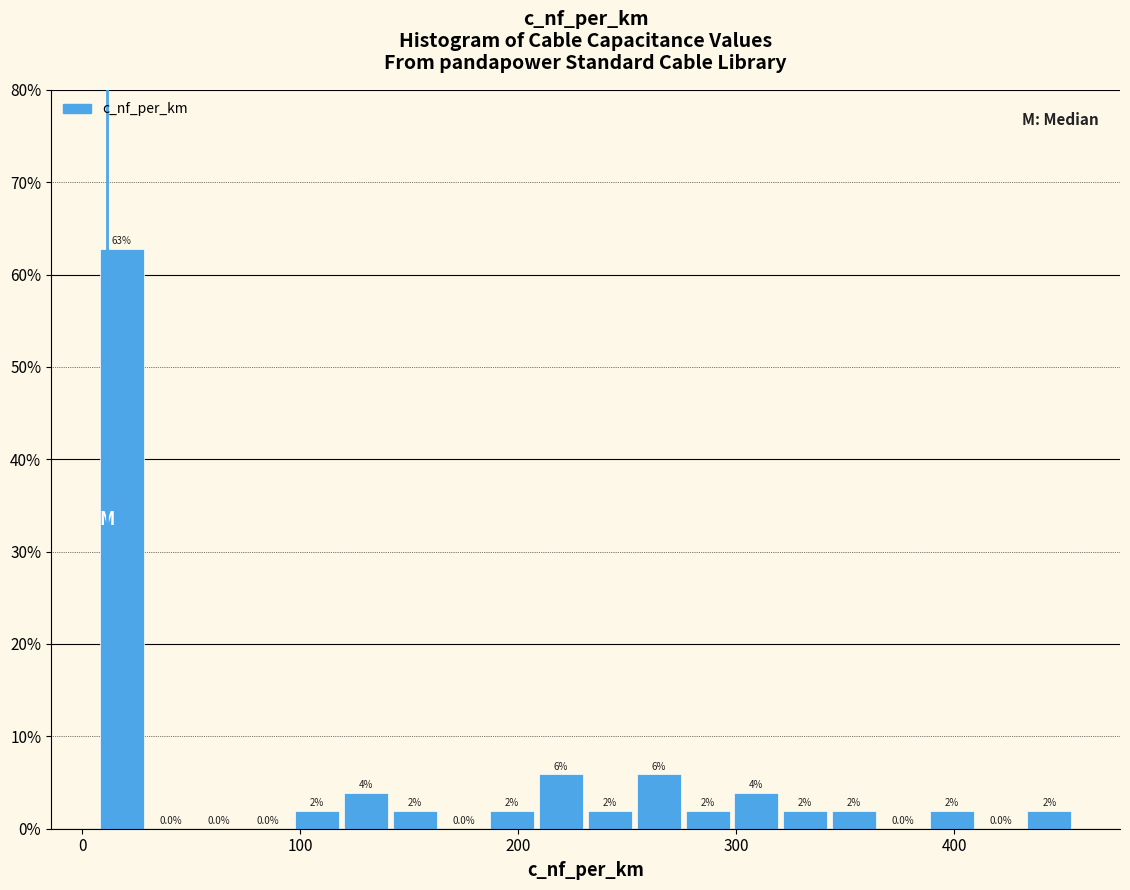

Around what value on the x-axis is the tallest bar? Give the approximate position of its centre, as read against the axis.

20